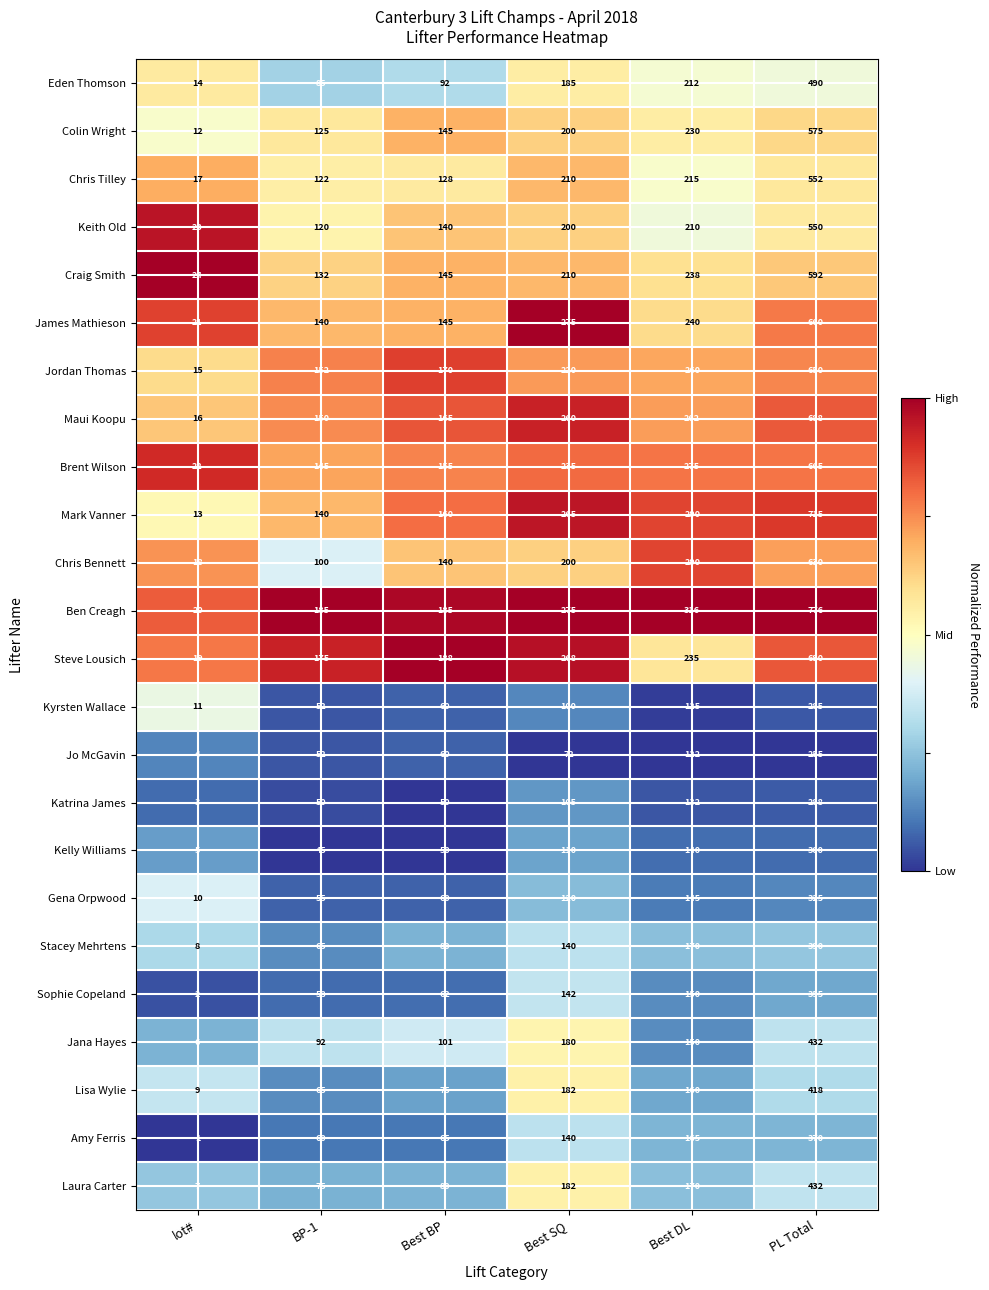

The Brent Wilson series shows 155 at Best BP. True or false?

True